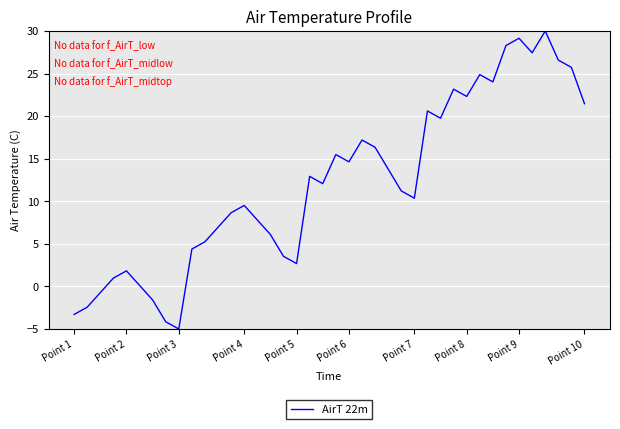

What is the minimum value shown in the chart?

-5.0